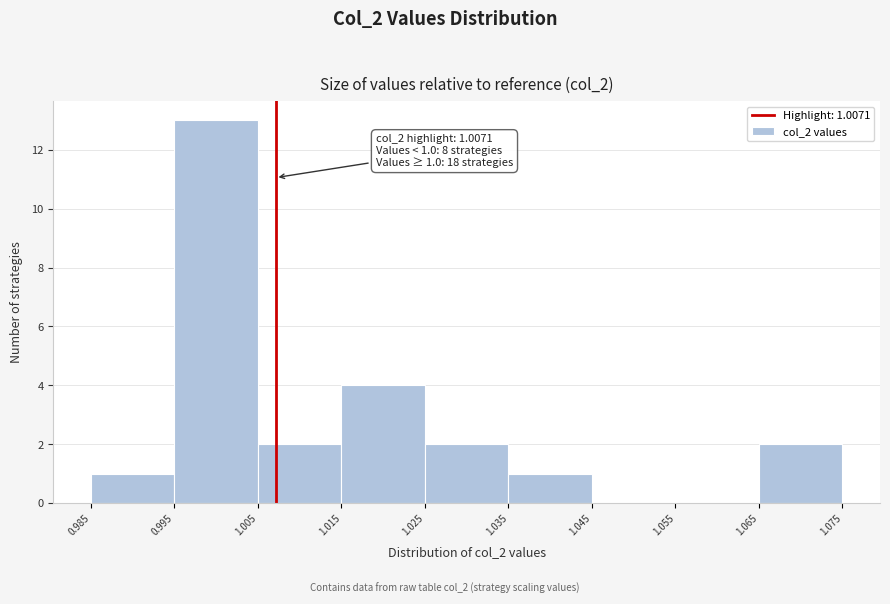

Which range on the x-axis has the tallest bar?

0.995 to 1.005